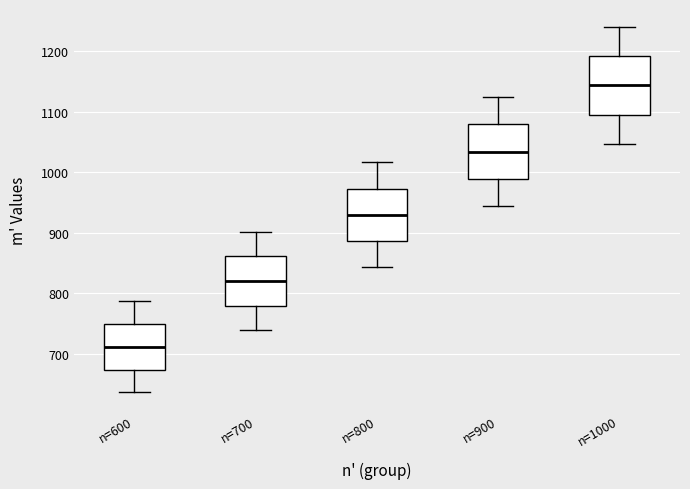

Reading left to right, transcribe this box plot: for each box, give where its median line is, the range the box spans, and where its two whiskers end, as read against the y-axis. The values are not printed on the chart, so give them approximately, as read against the axis.

n=600: median 710, box 670 to 750, whiskers 640 to 790
n=700: median 820, box 780 to 860, whiskers 740 to 900
n=800: median 930, box 890 to 970, whiskers 840 to 1020
n=900: median 1030, box 990 to 1080, whiskers 940 to 1120
n=1000: median 1140, box 1100 to 1190, whiskers 1050 to 1240